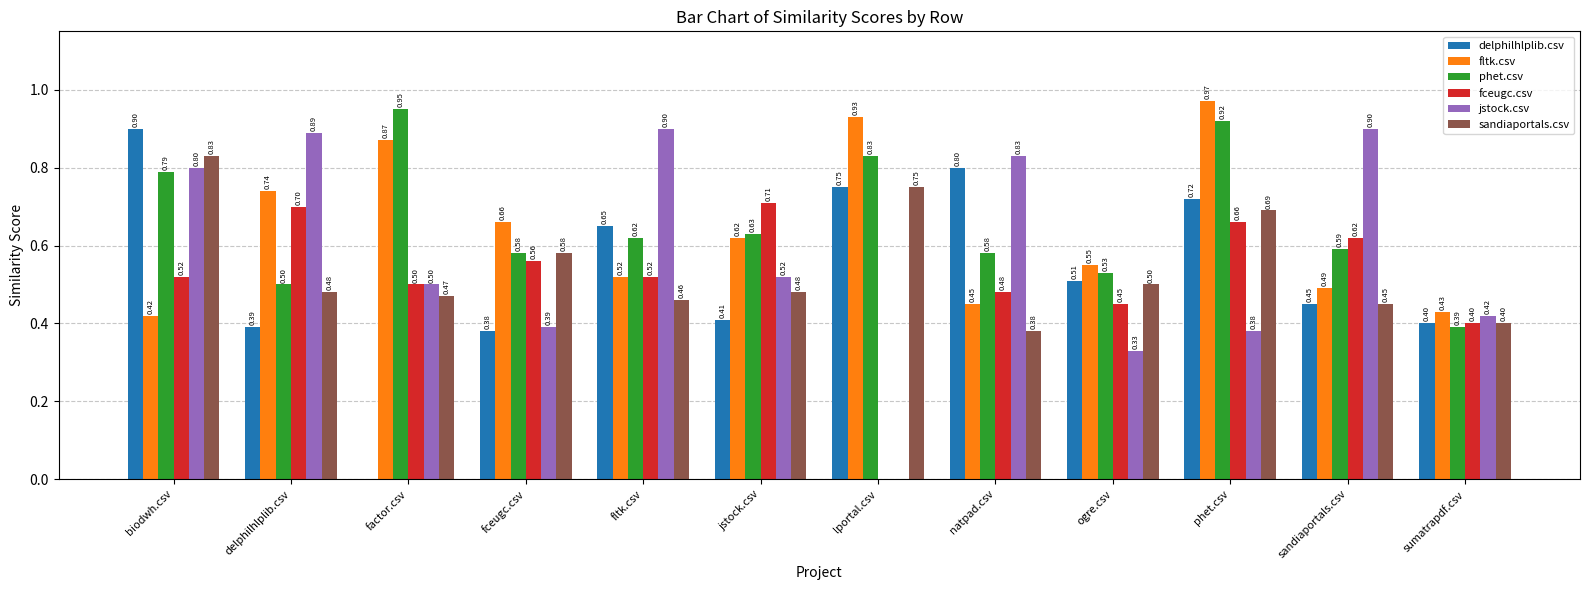

The value of phet.csv at sandiaportals.csv is 0.3. True or false?

False